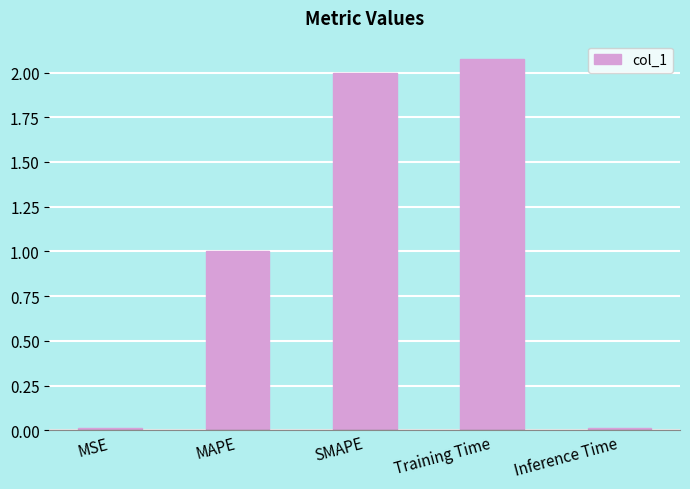

What is the average value?

1.0